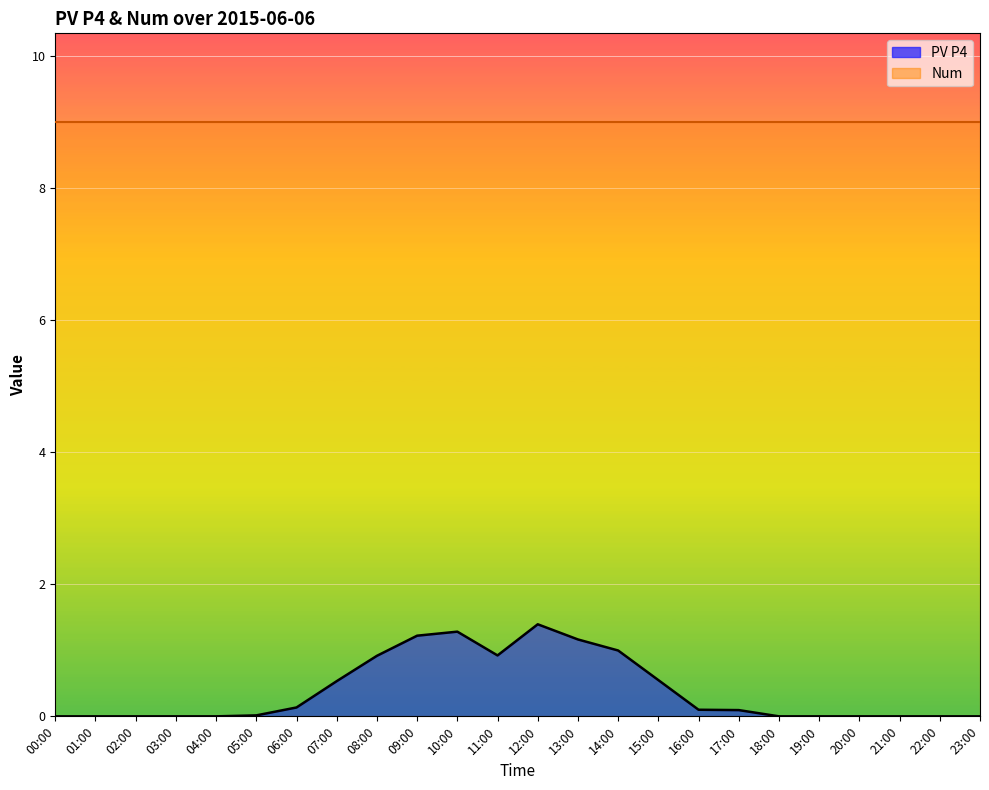

How many interior local peaks (higher than both neighbors) does the data have?

2